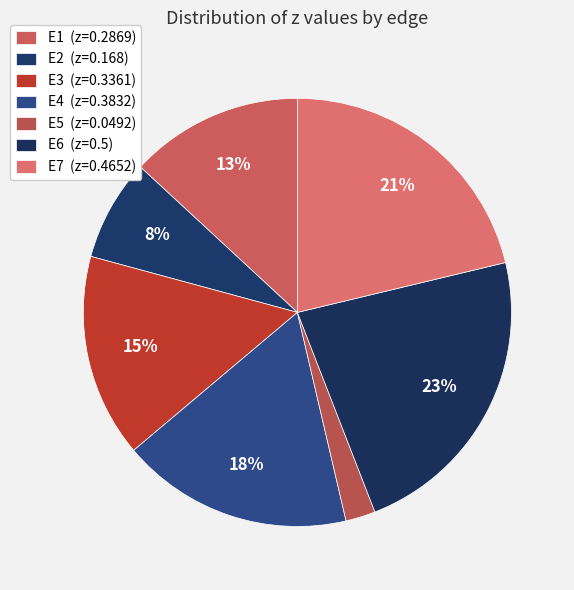

How much of the chart is everything except E2?

92.3%